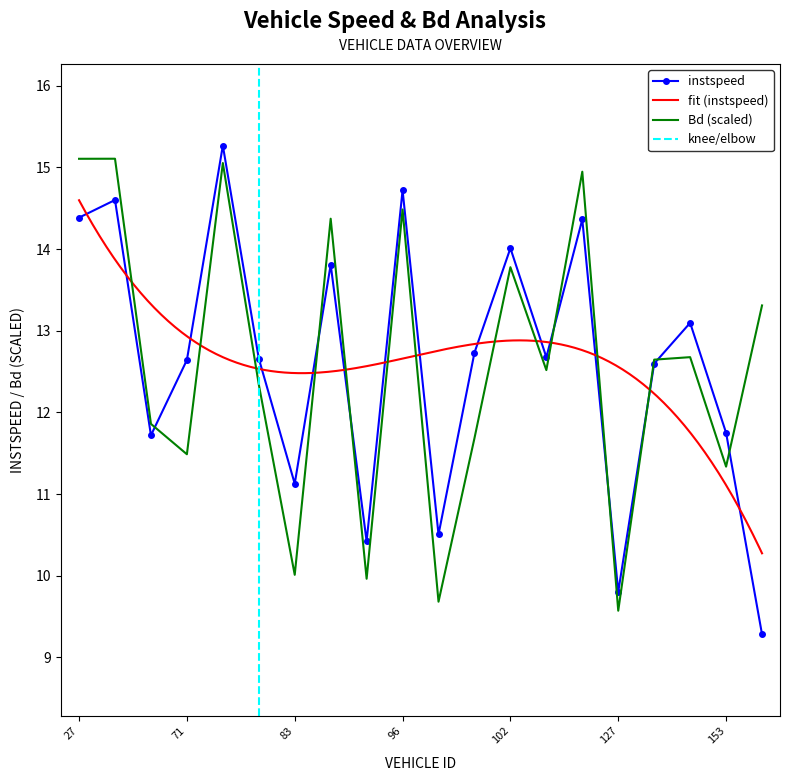

The value of Bd at 98.0 is 9.7. True or false?

True